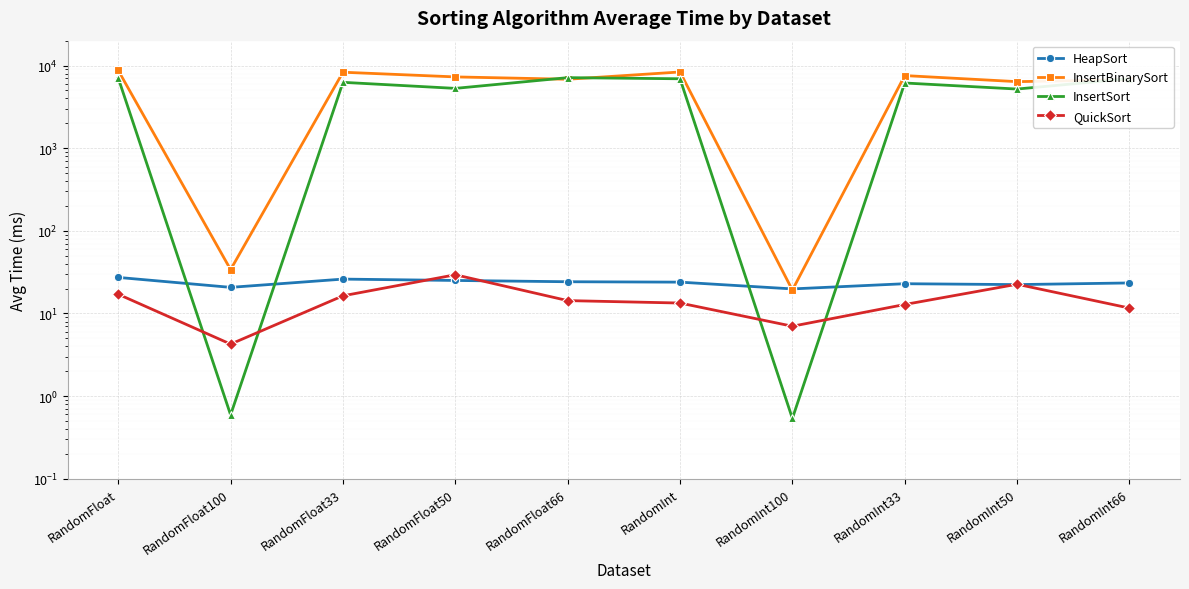

In InsertSort, how many points are higher than both neighbors (excluding endpoints)?

3